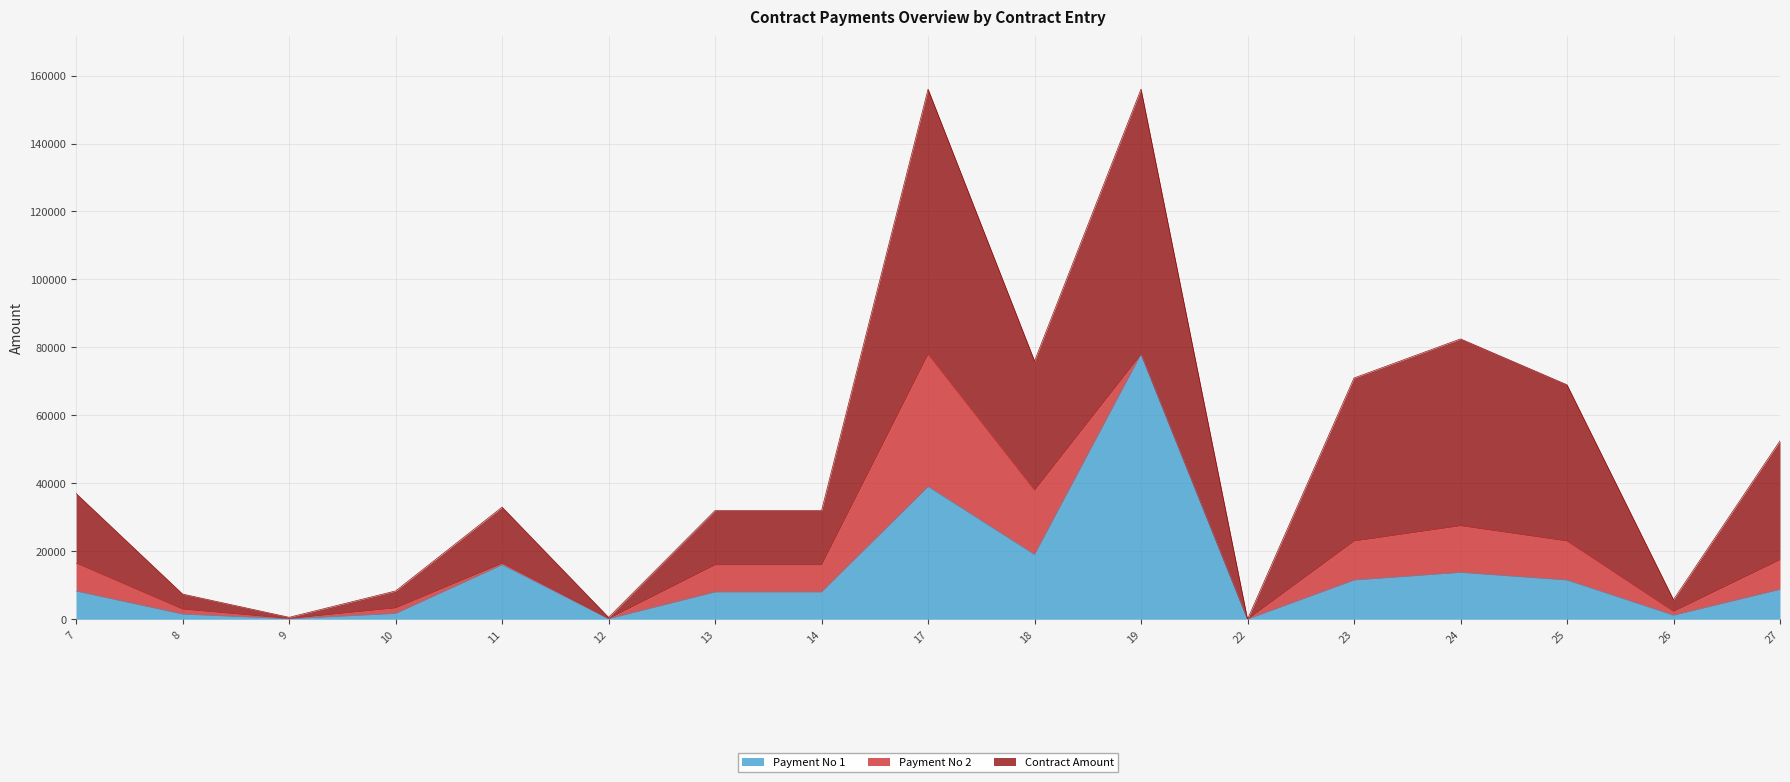

Which series has the widest spread of values?

Contract Amount